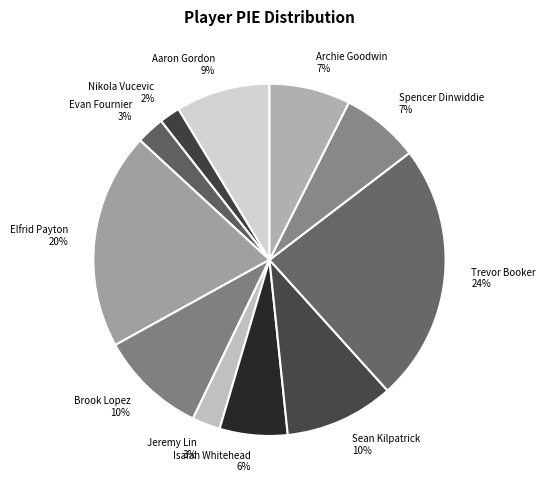

Is it true that Isaiah Whitehead is 13% of the pie?

False